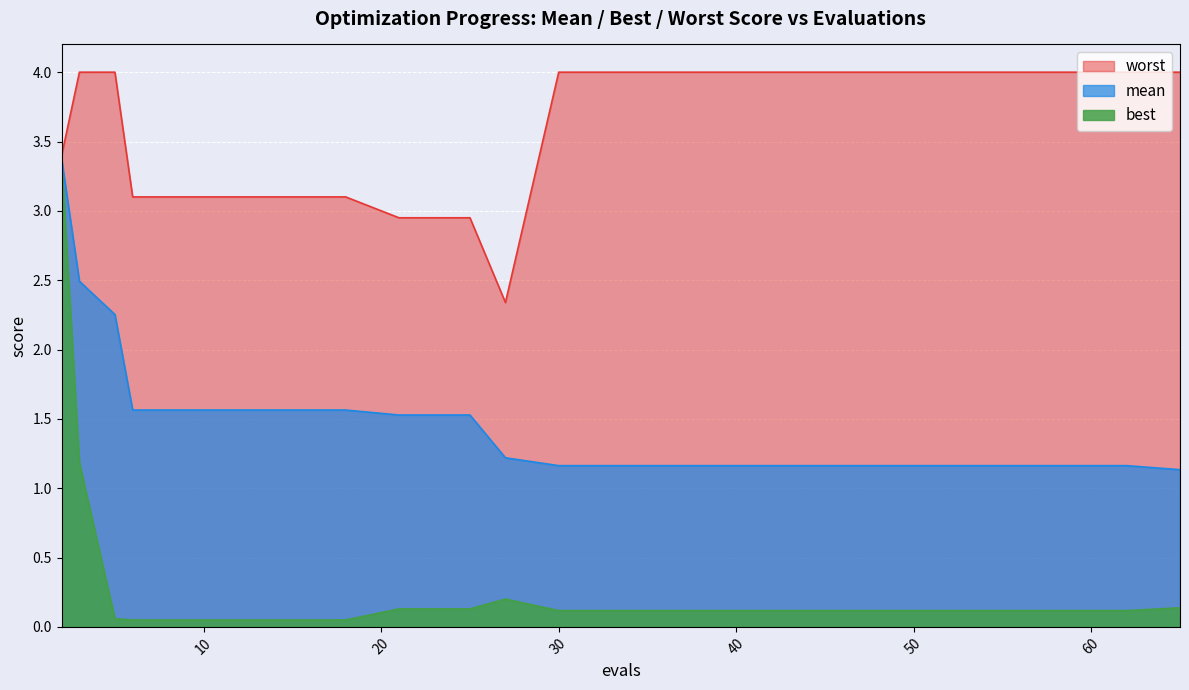

How many interior local valleys does the worst series have?

1